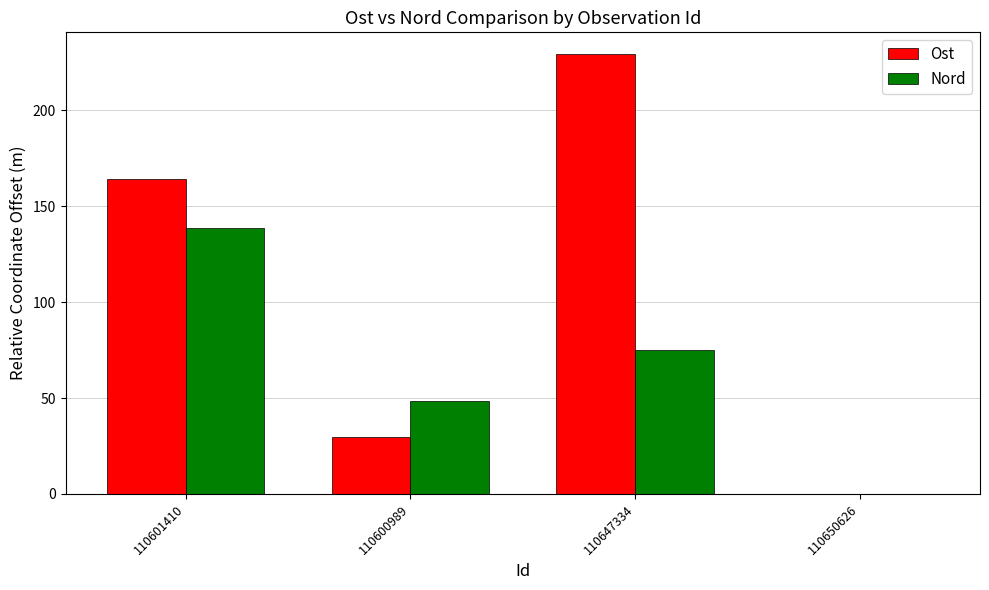

Which series changed the most between 110600989 and 110647334?

Ost